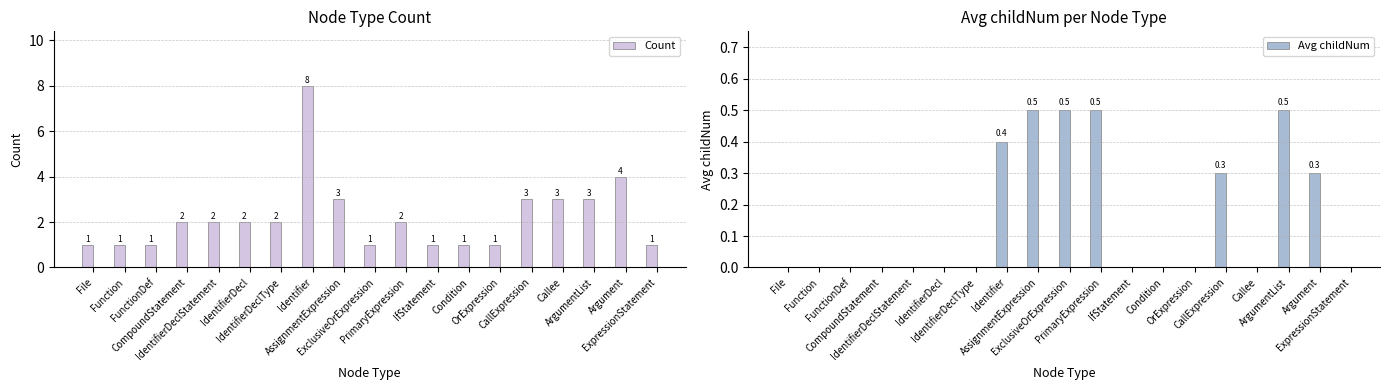

The Count series shows 2.0 at PrimaryExpression. True or false?

True